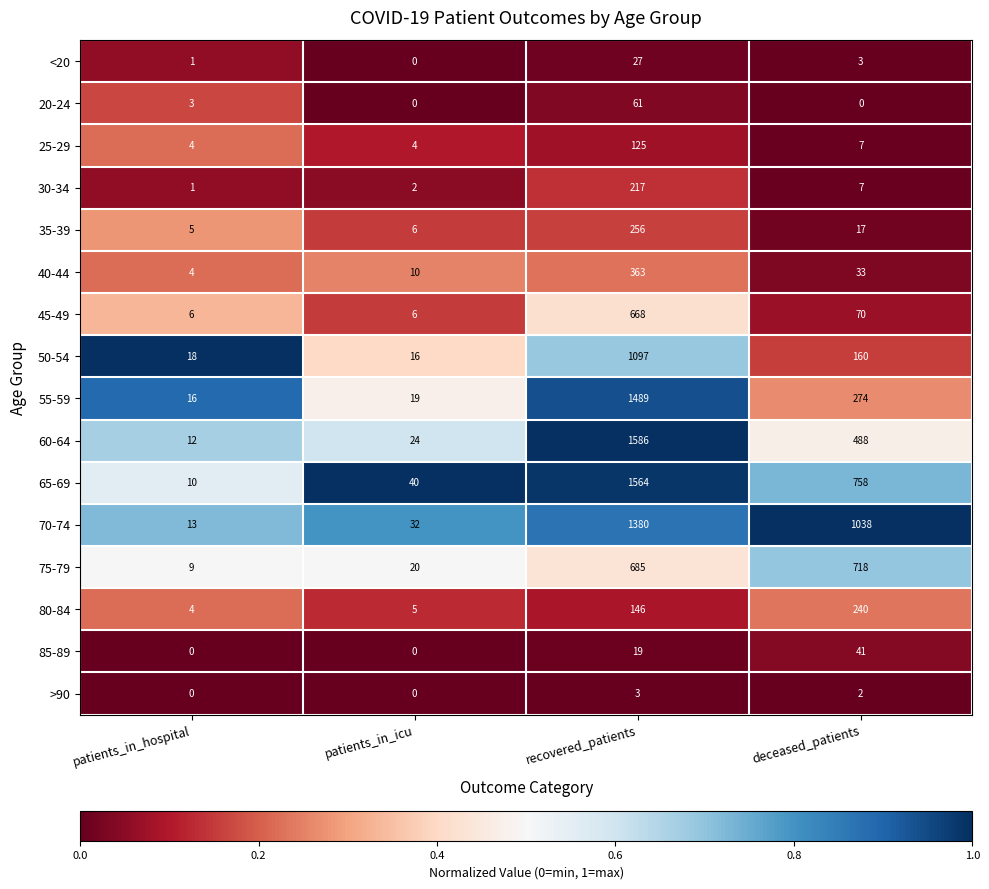

What is the difference between the maximum and minimum values in the 60-64 series?

1574